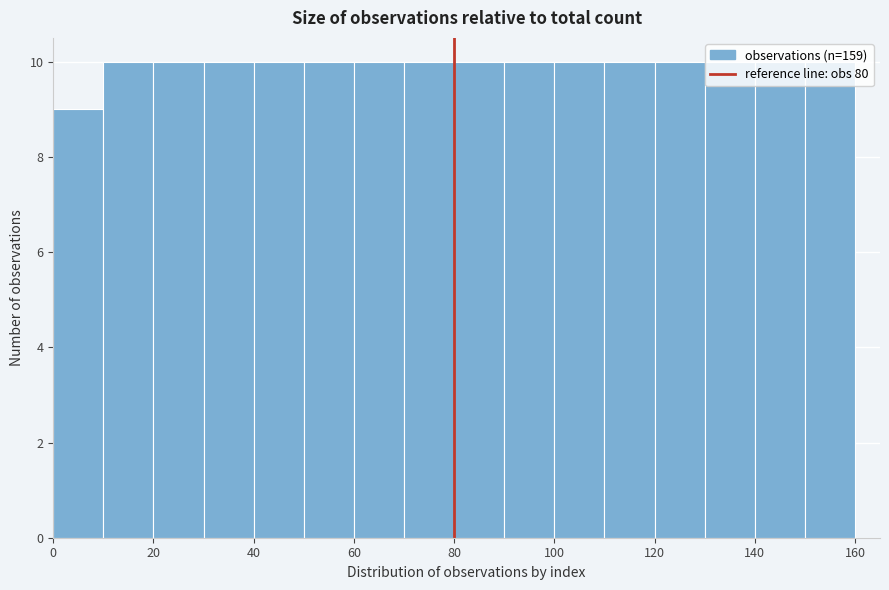

Reading left to right, transcribe this chart: for each bar, give the range it covers on the x-axis and its height. The values are not printed on the chart, so give them approximately, as read against the axis.

0 to 10: 9
10 to 20: 10
20 to 30: 10
30 to 40: 10
40 to 50: 10
50 to 60: 10
60 to 70: 10
70 to 80: 10
80 to 90: 10
90 to 100: 10
100 to 110: 10
110 to 120: 10
120 to 130: 10
130 to 140: 10
140 to 150: 10
150 to 160: 10